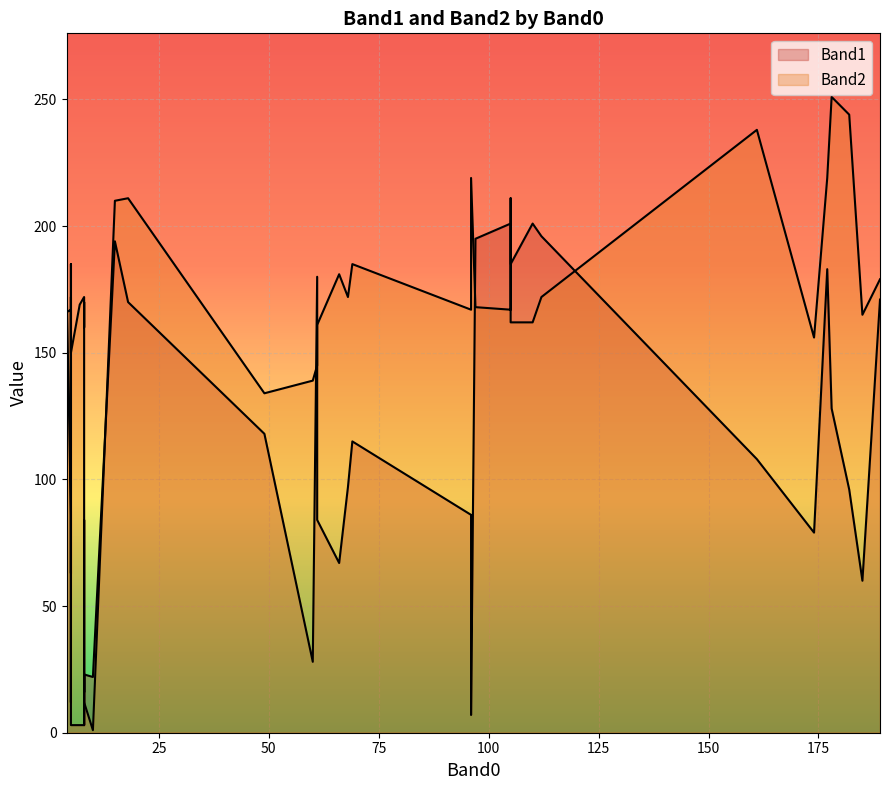

Which series has the largest total across all categories?

Band2